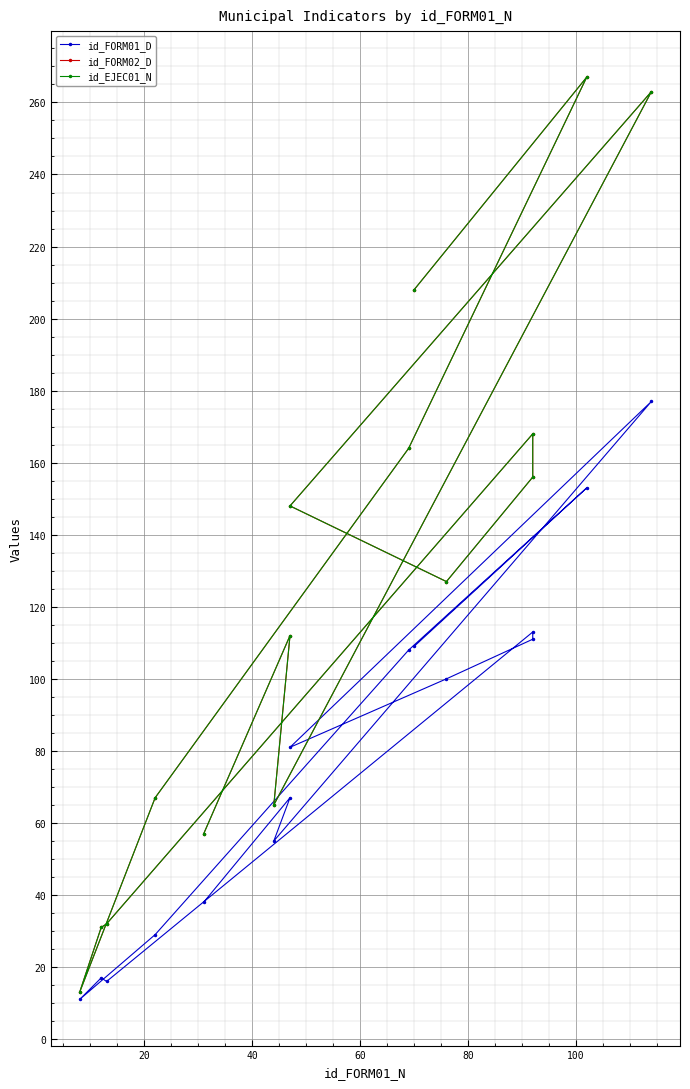

True or false: id_FORM02_D has a value of 271 at 7.

False